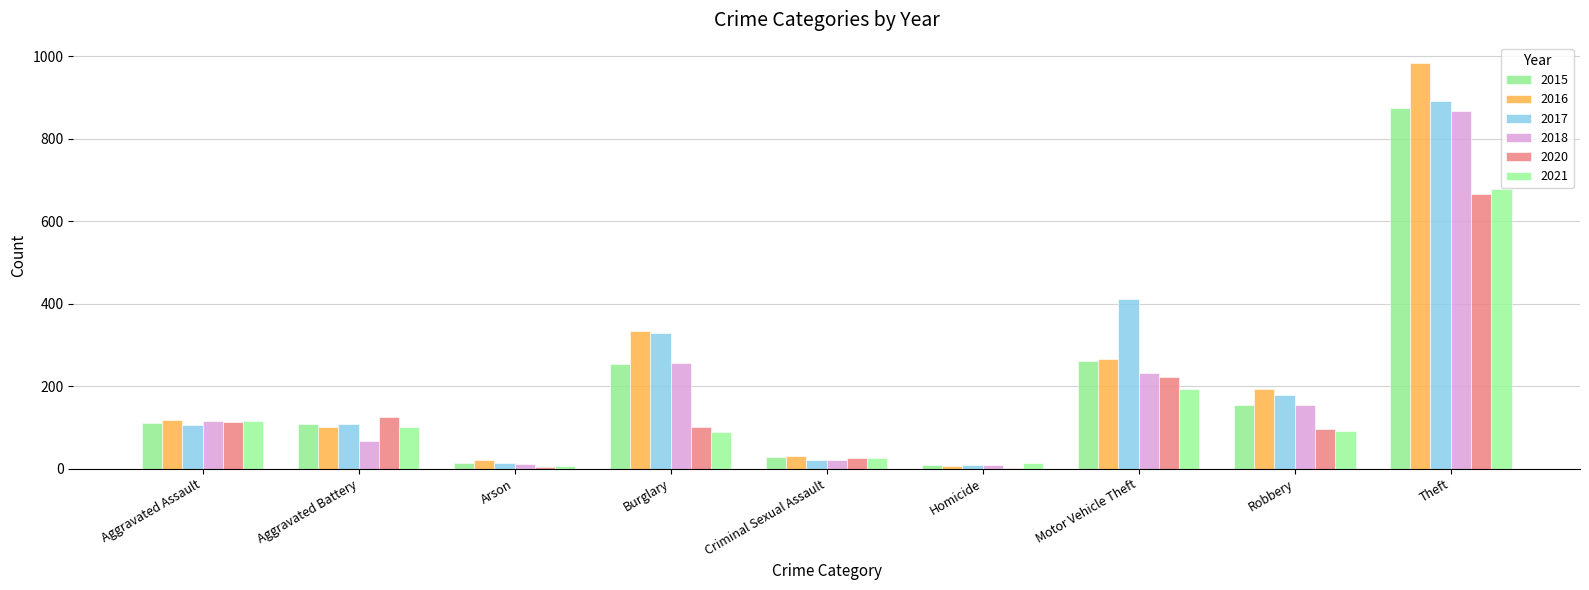

Reading left to right, what are all the values shown in this chart?

2015: Aggravated Assault=110	Aggravated Battery=108	Arson=13	Burglary=254	Criminal Sexual Assault=28	Homicide=9	Motor Vehicle Theft=261	Robbery=154	Theft=874
2016: Aggravated Assault=118	Aggravated Battery=102	Arson=20	Burglary=333	Criminal Sexual Assault=30	Homicide=7	Motor Vehicle Theft=265	Robbery=194	Theft=984
2017: Aggravated Assault=105	Aggravated Battery=108	Arson=14	Burglary=329	Criminal Sexual Assault=21	Homicide=8	Motor Vehicle Theft=411	Robbery=178	Theft=892
2018: Aggravated Assault=115	Aggravated Battery=67	Arson=12	Burglary=257	Criminal Sexual Assault=21	Homicide=10	Motor Vehicle Theft=231	Robbery=155	Theft=868
2020: Aggravated Assault=113	Aggravated Battery=126	Arson=4	Burglary=100	Criminal Sexual Assault=27	Homicide=2	Motor Vehicle Theft=222	Robbery=97	Theft=666
2021: Aggravated Assault=115	Aggravated Battery=100	Arson=6	Burglary=90	Criminal Sexual Assault=26	Homicide=13	Motor Vehicle Theft=193	Robbery=91	Theft=678